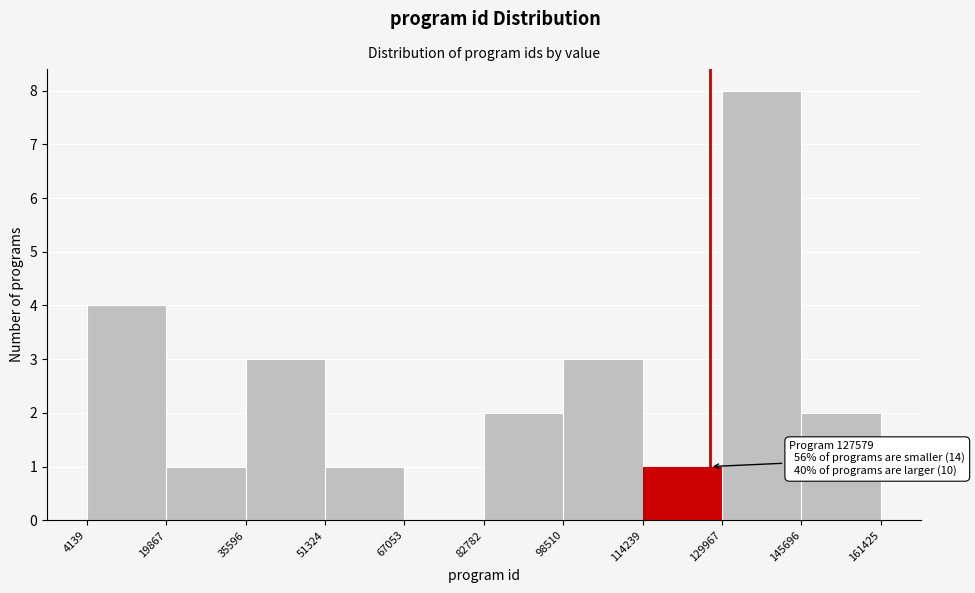

Over which range of the x-axis is the bar tallest?

129967 to 145696